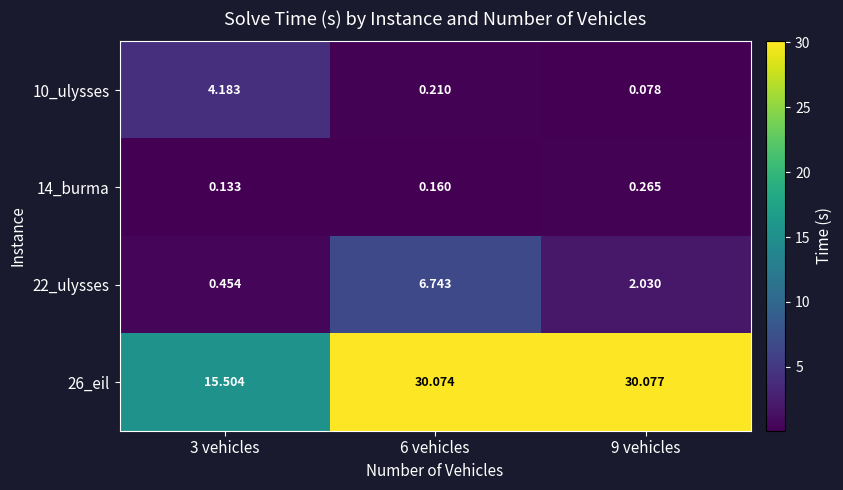

How many data points in 26_eil are above 30?

2